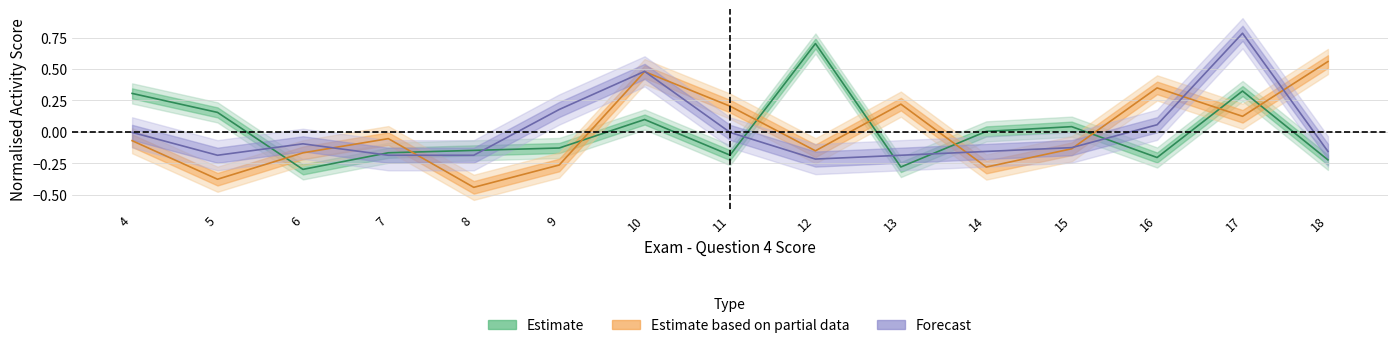

List the labels in order of Estimate based on partial data value, smallest first.

8, 5, 14, 9, 6, 12, 15, 4, 7, 17, 11, 13, 16, 10, 18